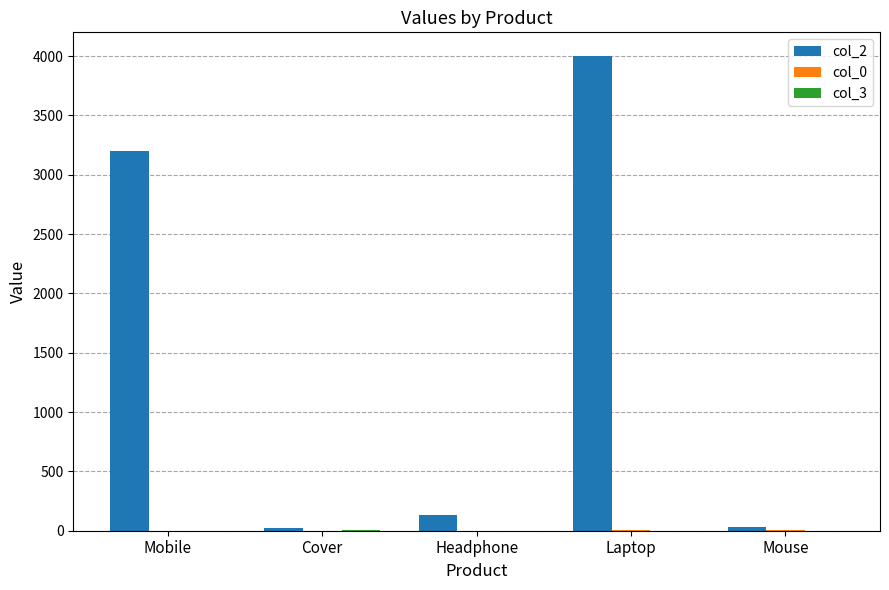

The value of col_2 at Mobile is 3200. True or false?

True